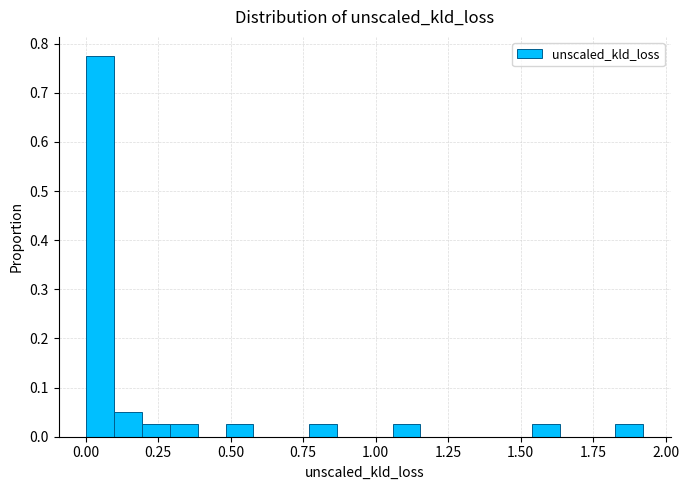

Around what value on the x-axis is the tallest bar? Give the approximate position of its centre, as read against the axis.

0.05